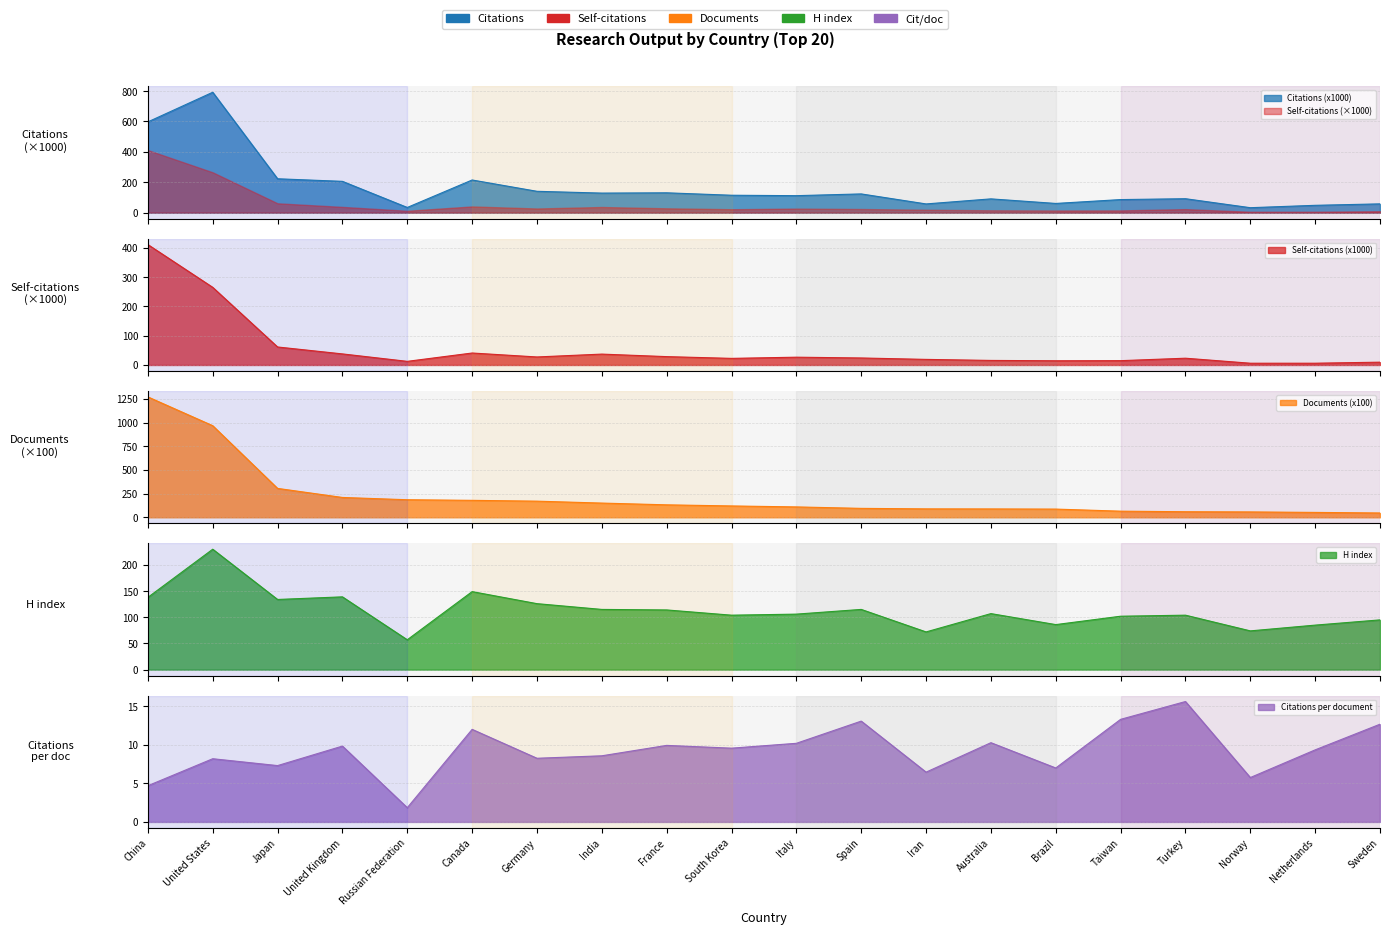

Does the chart display data point markers on the line(s)?

No